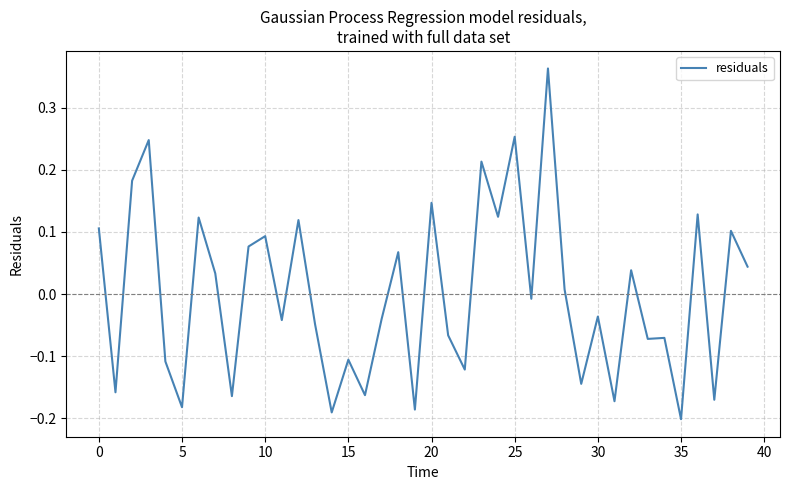

What is the difference between the maximum and minimum values?

0.6